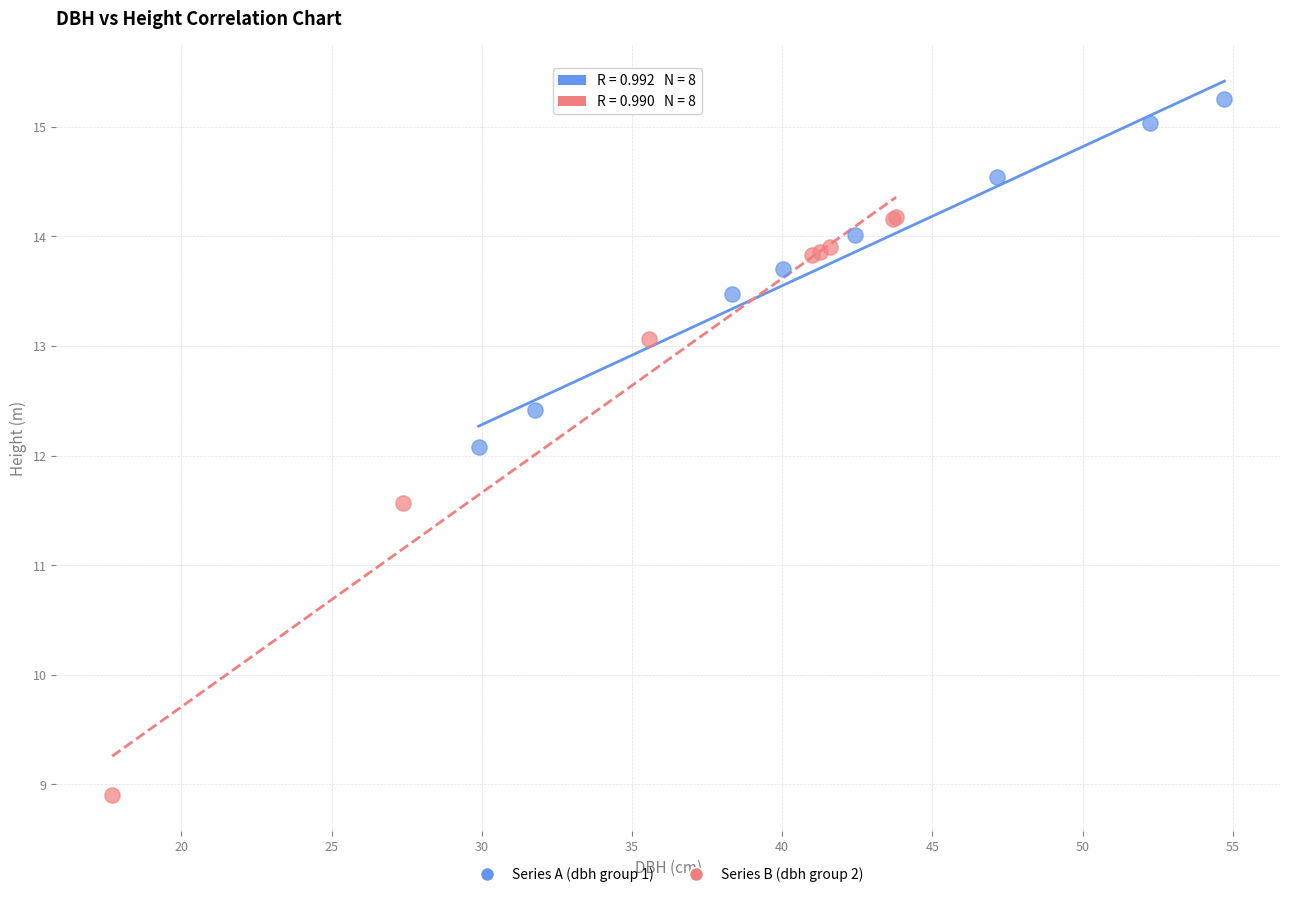

Which series contains the highest Y value?

Series A (dbh group 1)